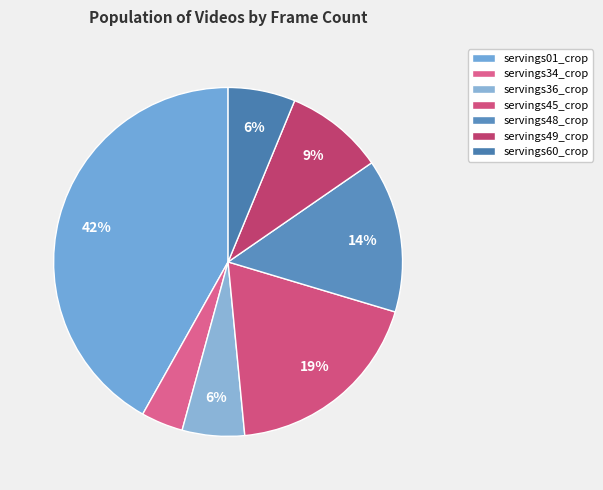

Does any single category account for the majority?

No